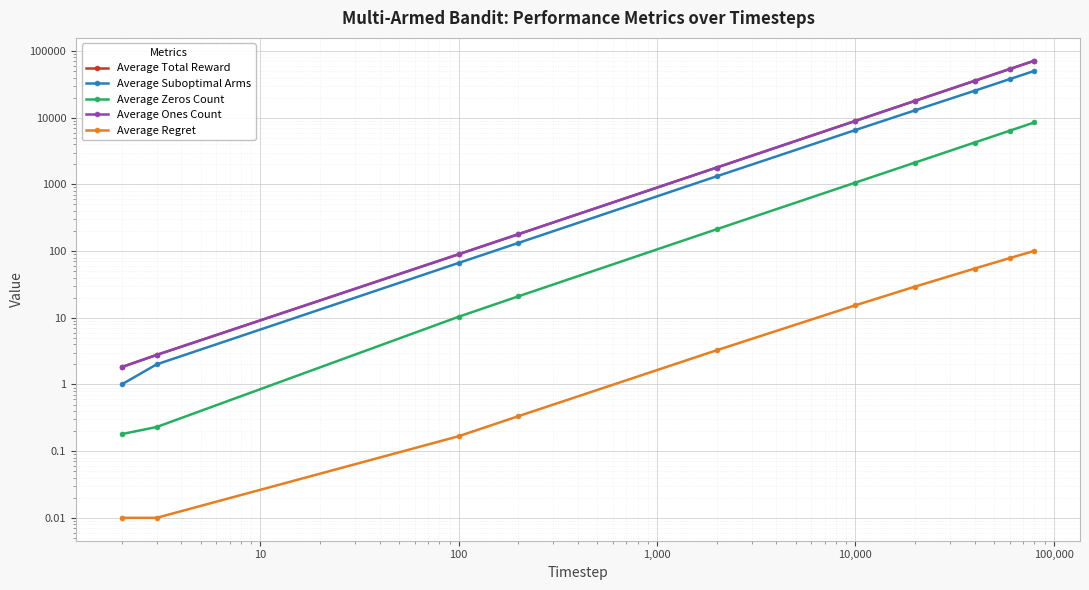

How many series are shown in this chart?

5